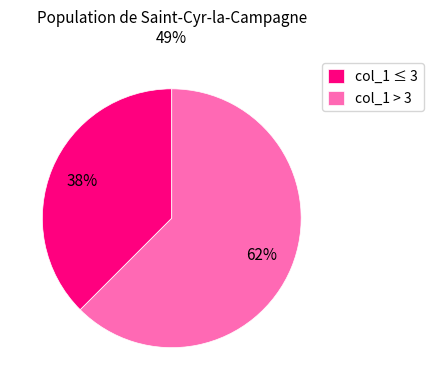

To the nearest percent, what is the combined percentage of col_1 ≤ 3 and col_1 > 3?

100%